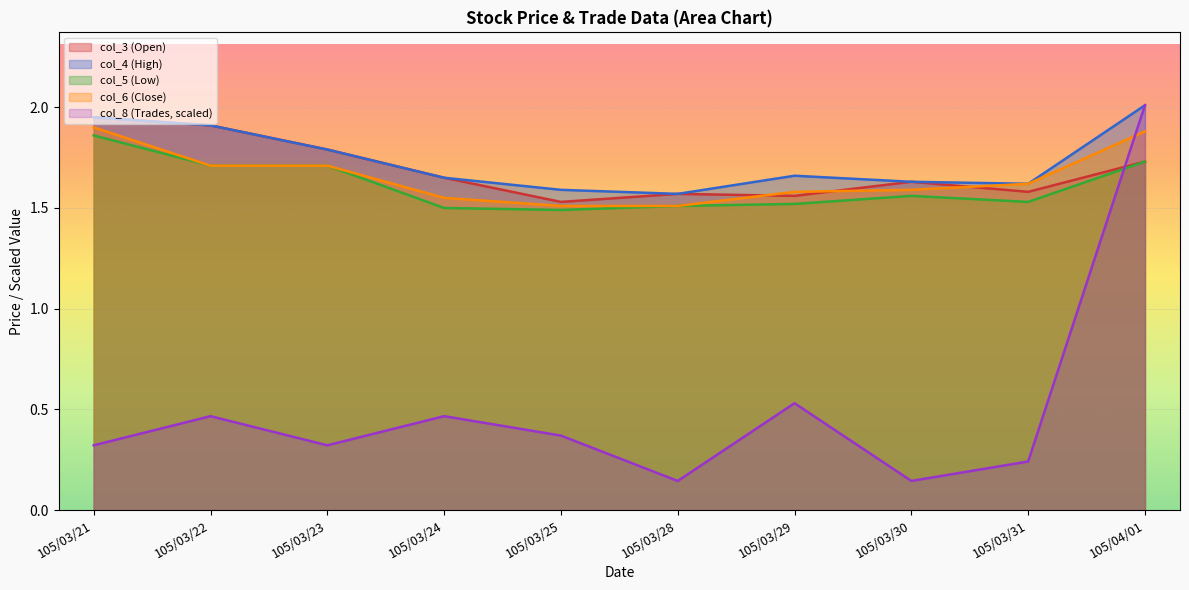

What is the sum of the col_3 values at 105/03/23 and 105/03/29?

3.4